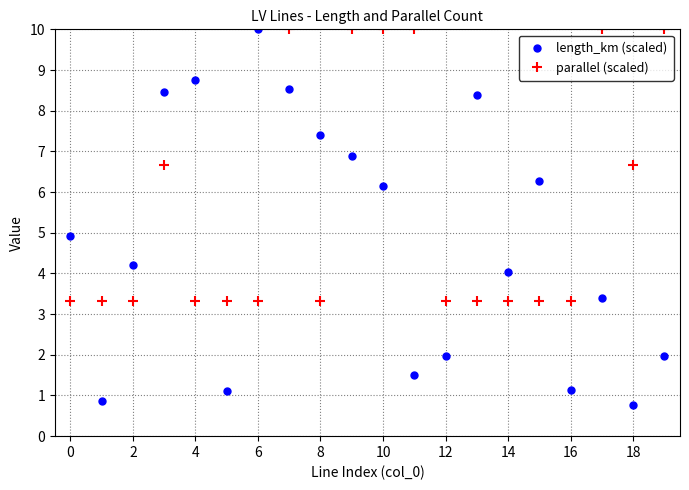

Is this an area chart (filled region under the line)?

No